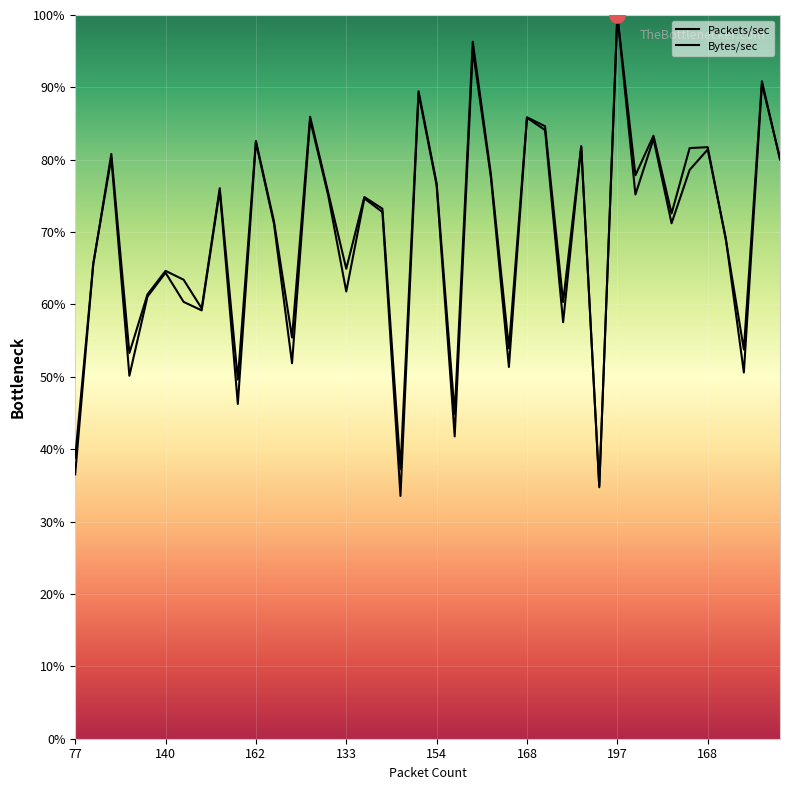

At which category is the sum across all series the highest?

197